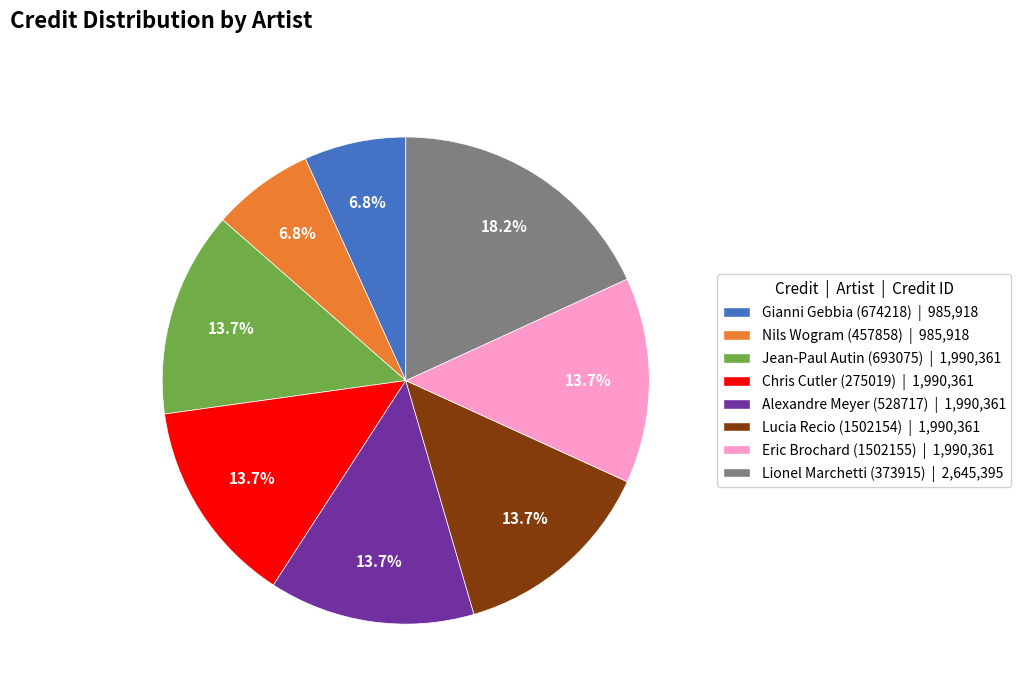

Do Nils Wogram (457858) and Lionel Marchetti (373915) together represent more than half of the pie?

No